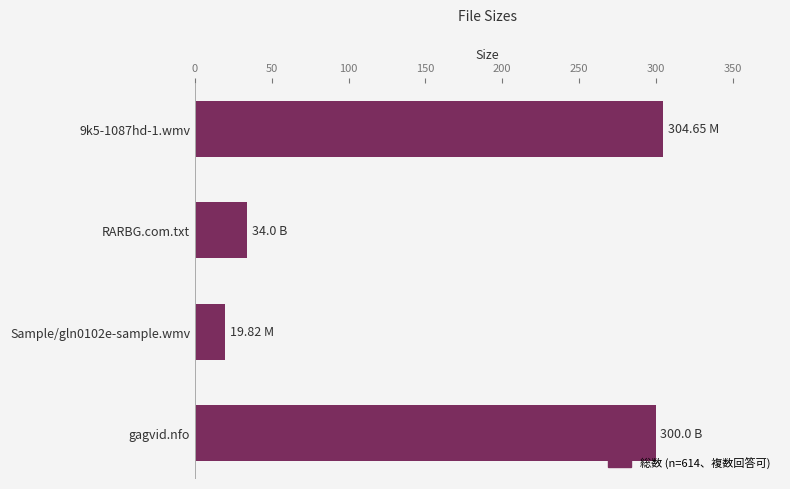

Rank the categories by value from highest to lowest.

9k5-1087hd-1.wmv, gagvid.nfo, RARBG.com.txt, Sample/gln0102e-sample.wmv